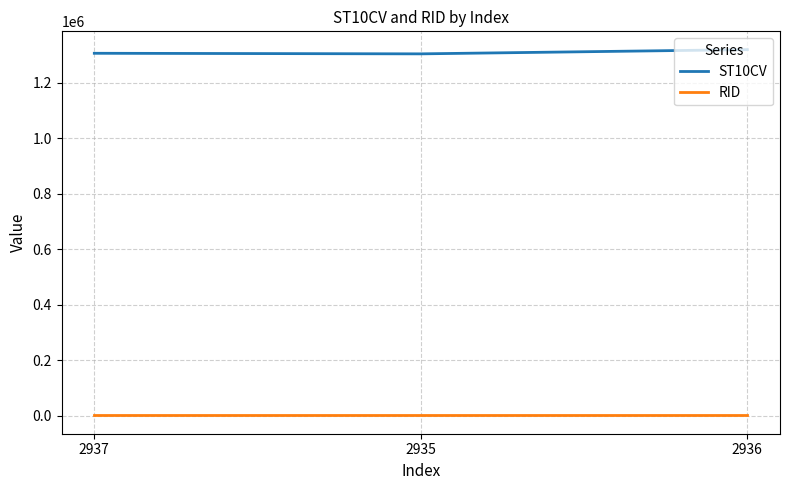

How many distinct data groups are displayed?

2